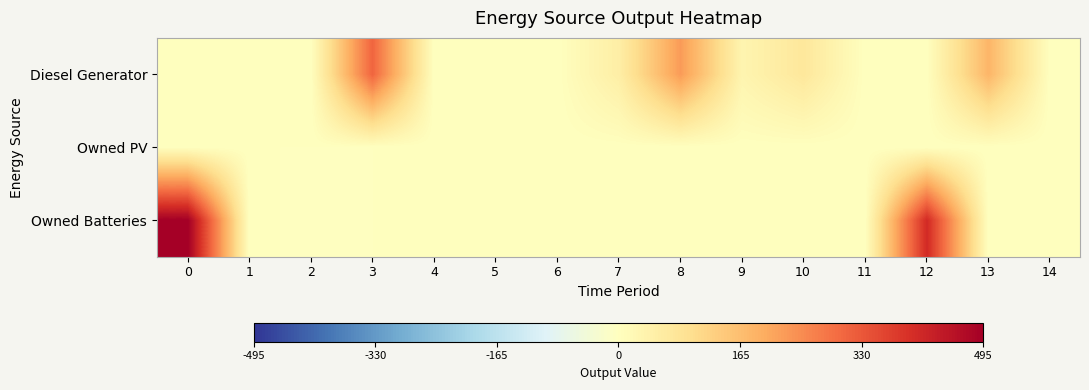

Reading left to right, transcribe all the data shown in this chart.

row_0: 0.0	0.0	0.0	309.0	0.0	0.0	0.0	52.0	225.0	32.0	73.0	0.0	1.0	181.0	0.0
row_1: 0.0	0.0	0.0	0.0	0.0	0.0	0.0	0.0	0.0	0.0	0.0	0.0	0.0	0.0	0.0
row_2: 495.0	0.0	-0.0	0.0	0.0	0.0	0.0	0.0	0.0	0.0	0.0	0.0	407.0	0.0	0.0